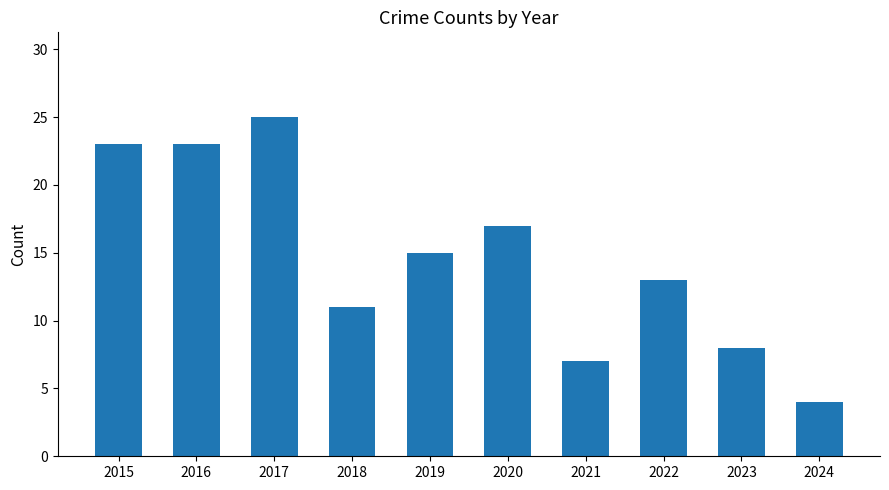

What is the difference between the second highest and second lowest values?

16